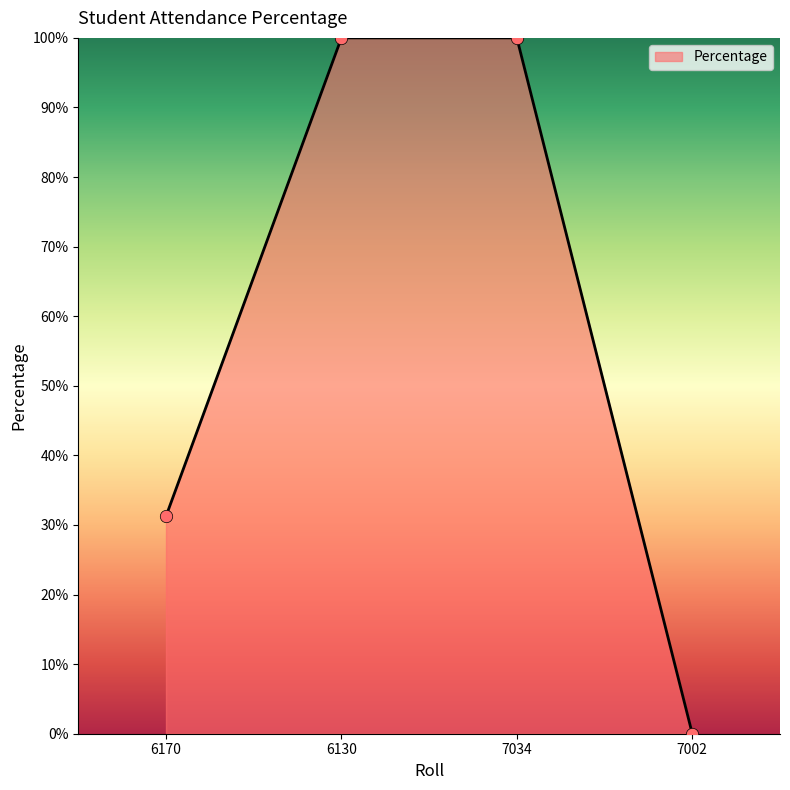

Which has a higher value, 7034 or 6170?

7034